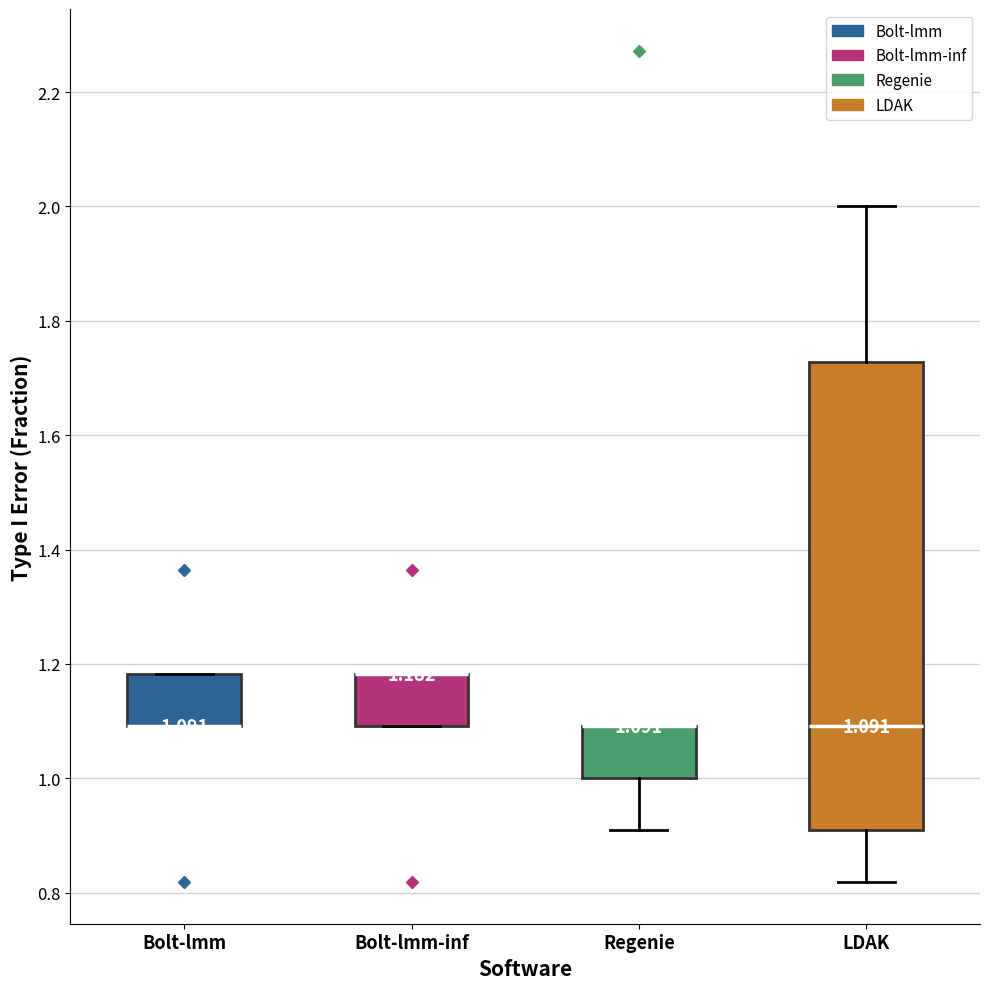

Which box is the tallest, from its lower edge to its upper edge?

LDAK